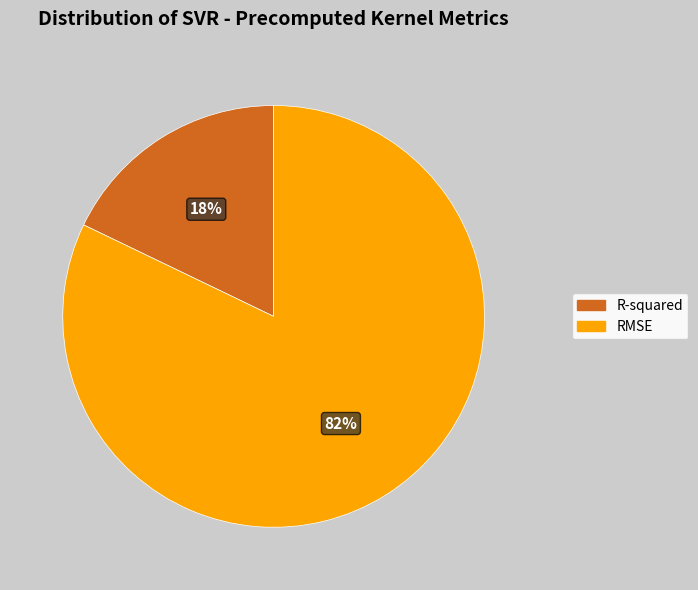

To the nearest percent, what is the difference between the largest and smallest slice percentages?

64%